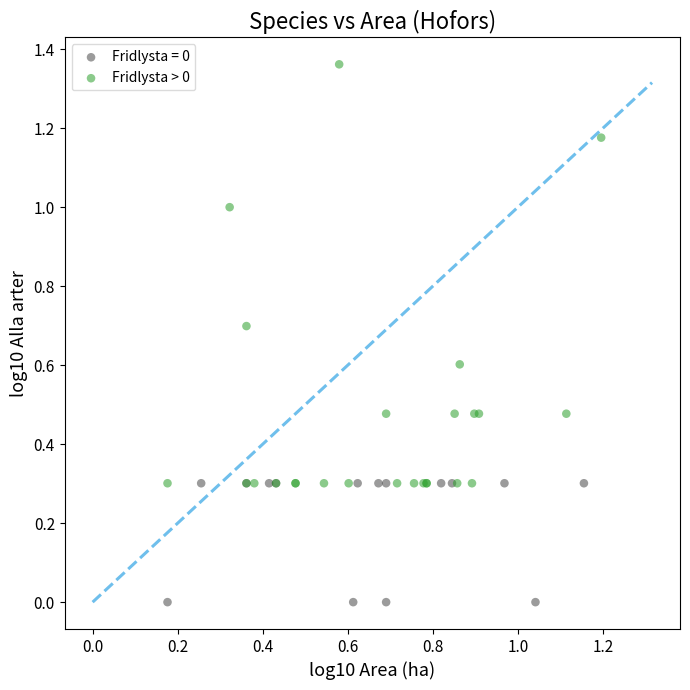

Which series has the largest Y range (max minus min)?

Fridlysta > 0